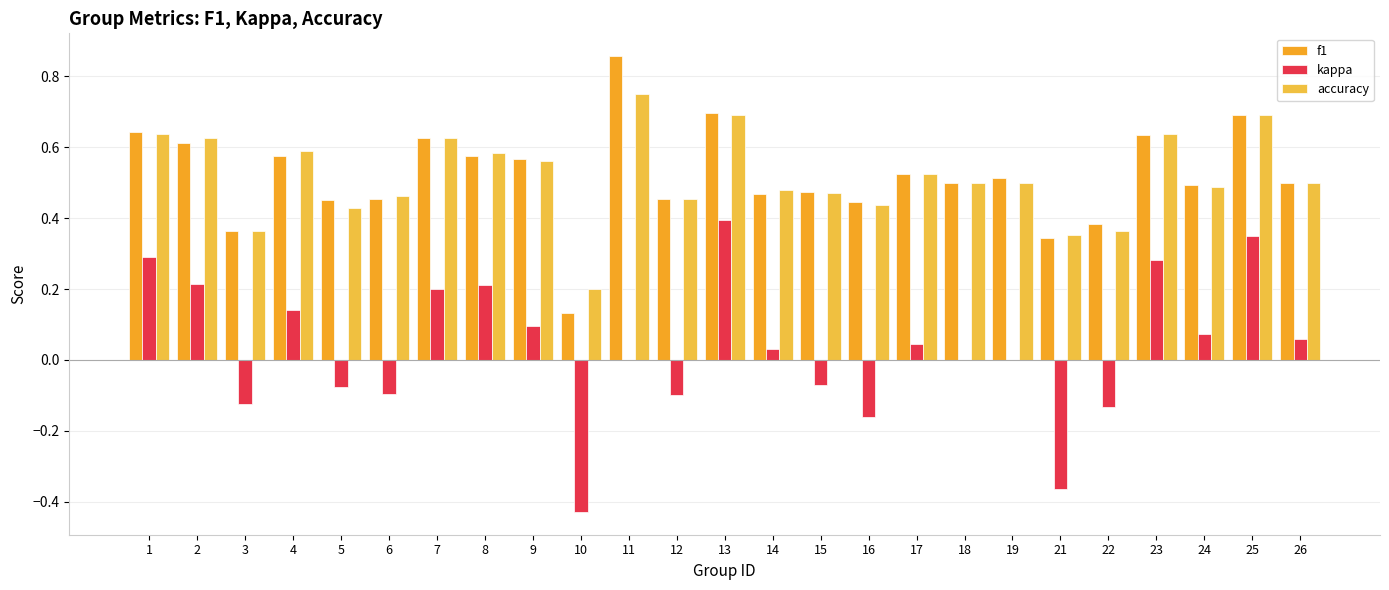

Count the number of data series in this chart.

3